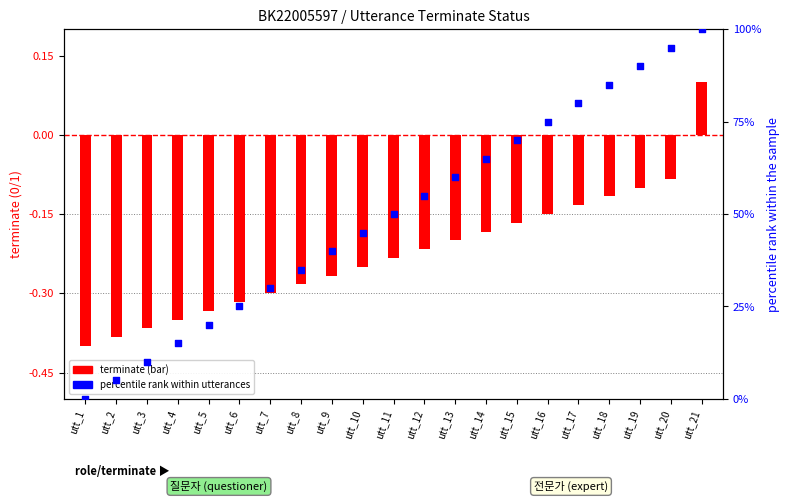

Which series contains the lowest Y value?

terminate status